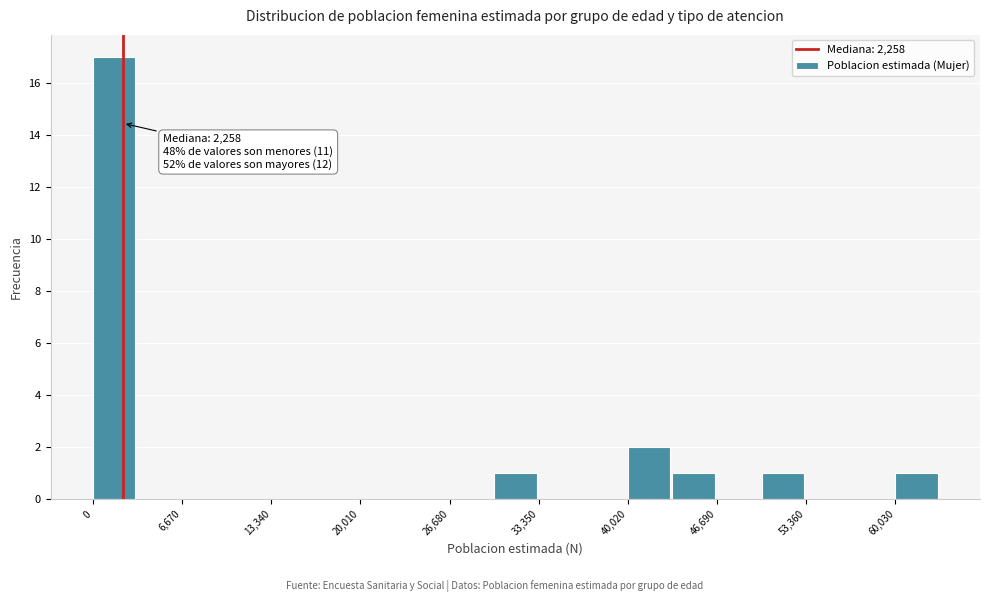

Read against the x-axis, roughly where is the centre of the tallest bar?

2000